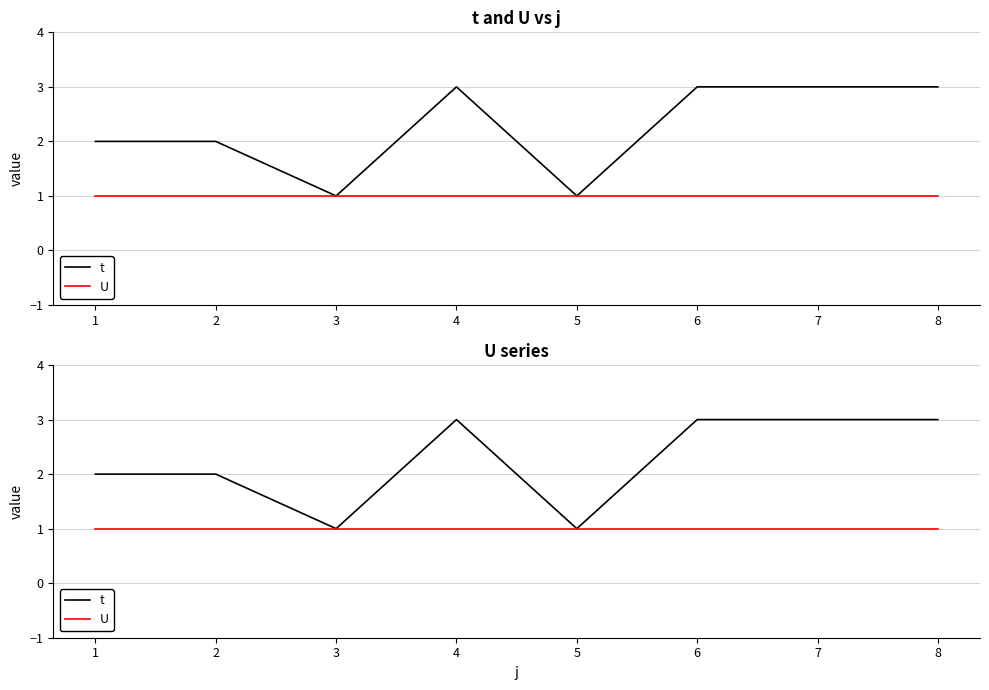

List the series in order of their overall mean, lowest first.

U, t